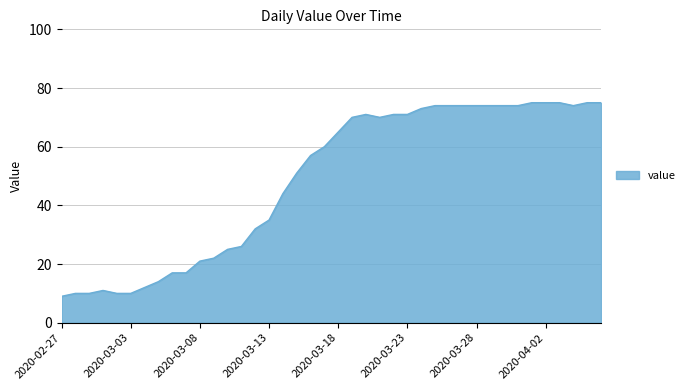

What is the smallest value displayed?

9